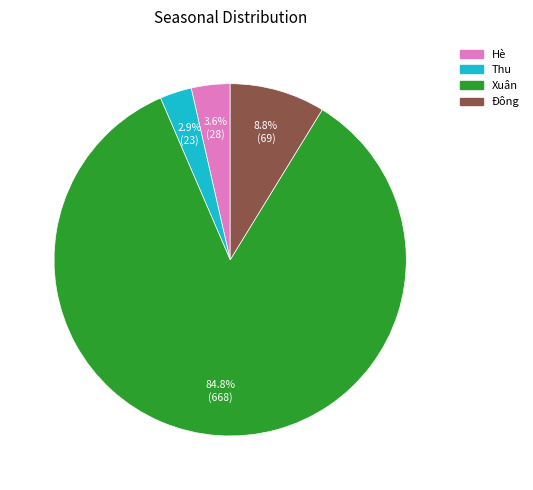

What percentage is the Hè slice, to the nearest percent?

4%